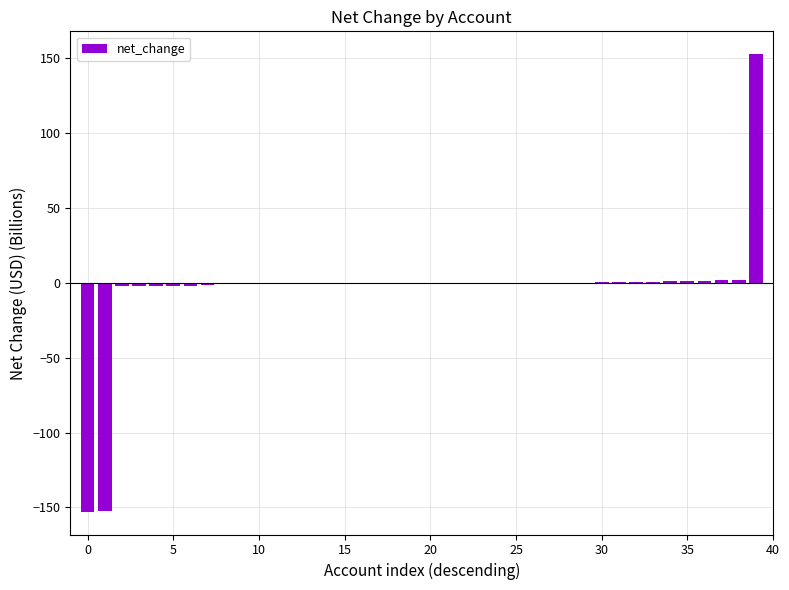

What is the sum of all values?

-159.3